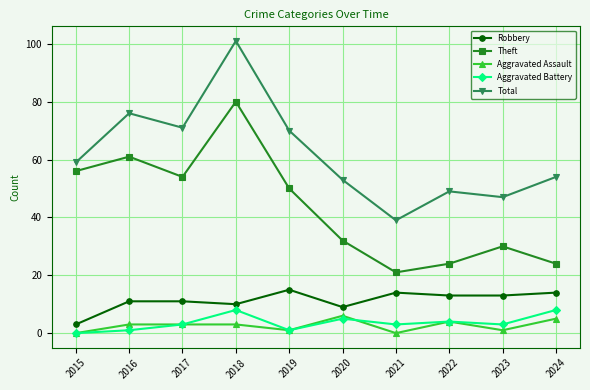

Which series has the largest total across all categories?

Total